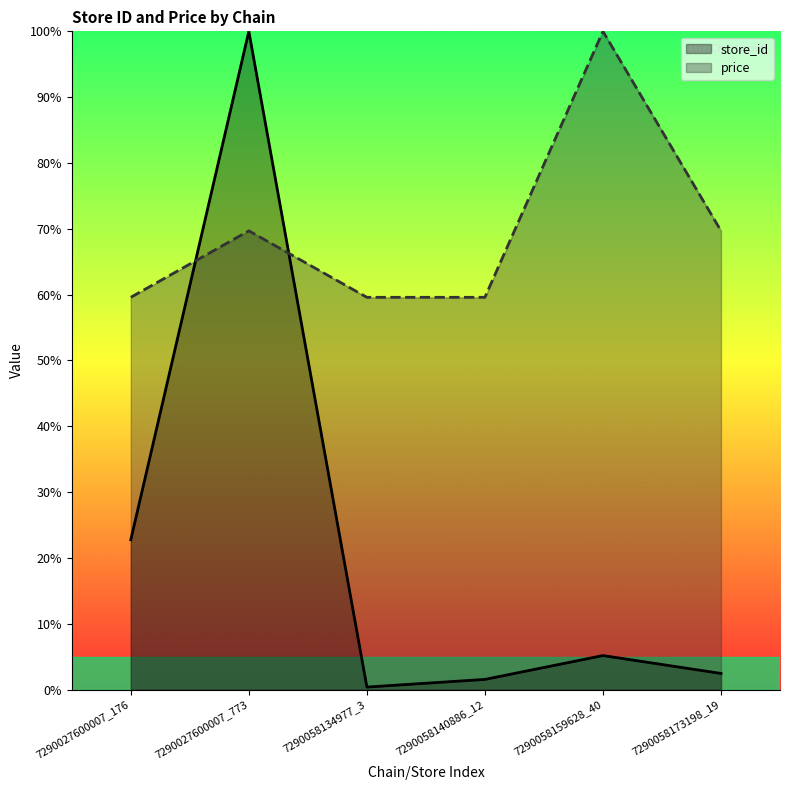

How many lines are shown in the chart?

2